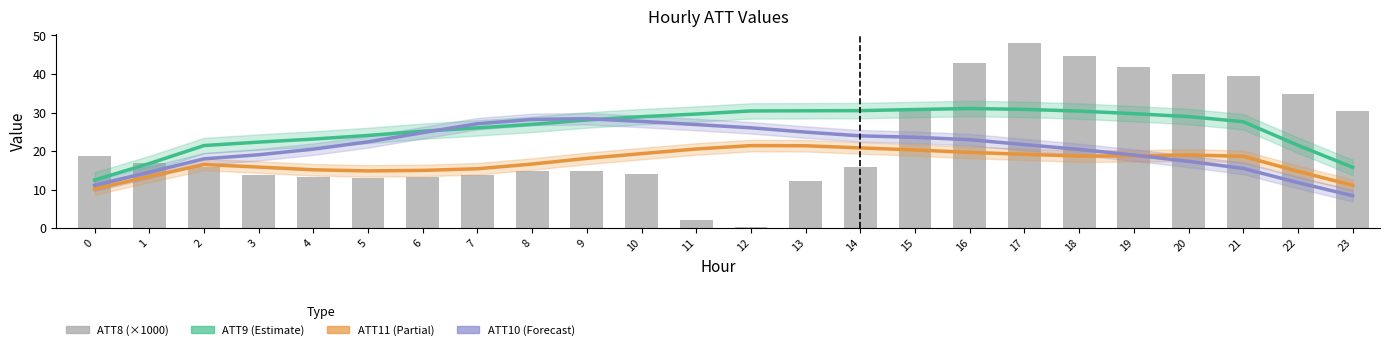

How many groups of bars are there?

24